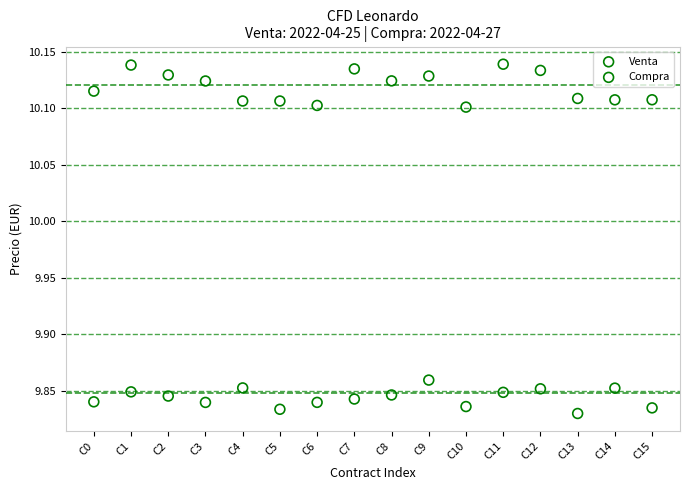

Which series has the widest spread of Y values?

Venta